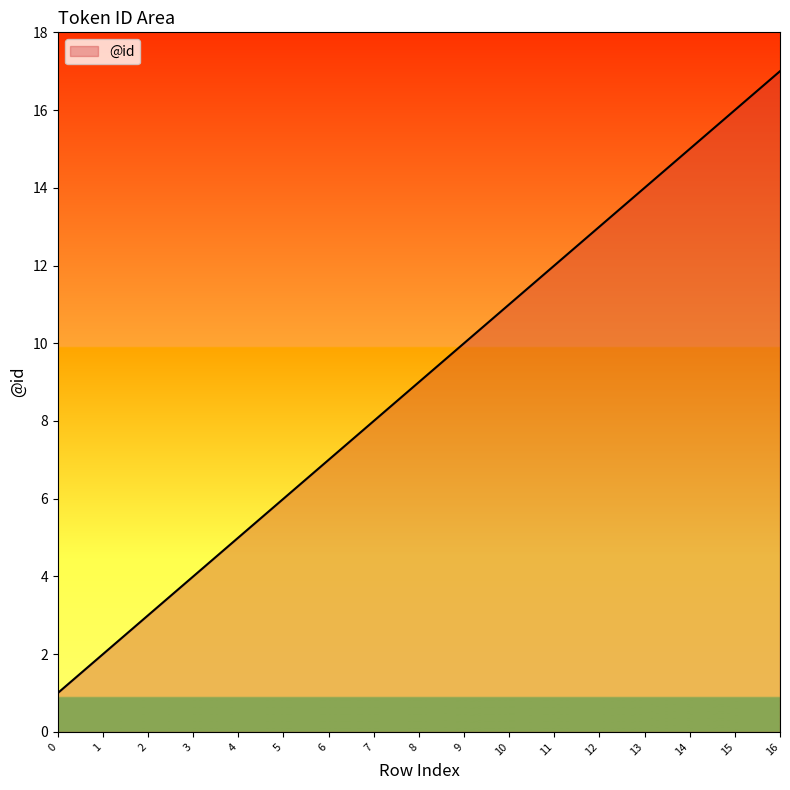

The chart shows a value of 8 at 5. True or false?

False